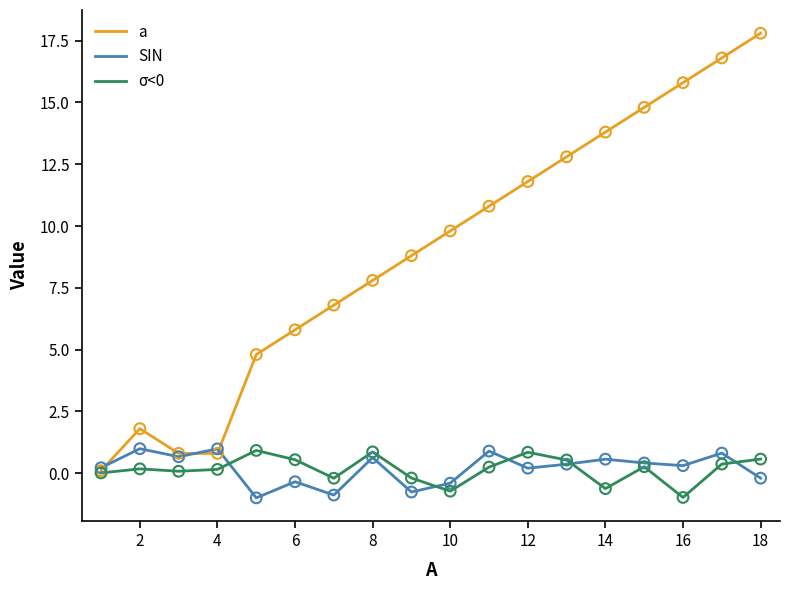

Which series has the largest total across all categories?

a